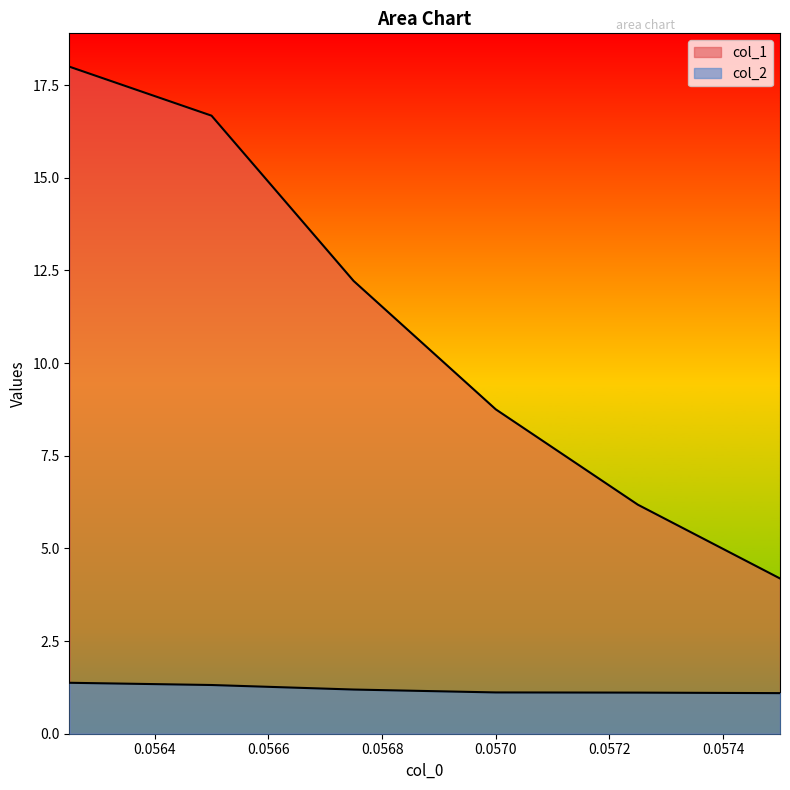

Reading right to left, list all the values displayed in this chart.

col_1: 4.2	6.2	8.8	12.2	16.7	18.0
col_2: 1.1	1.1	1.1	1.2	1.3	1.4